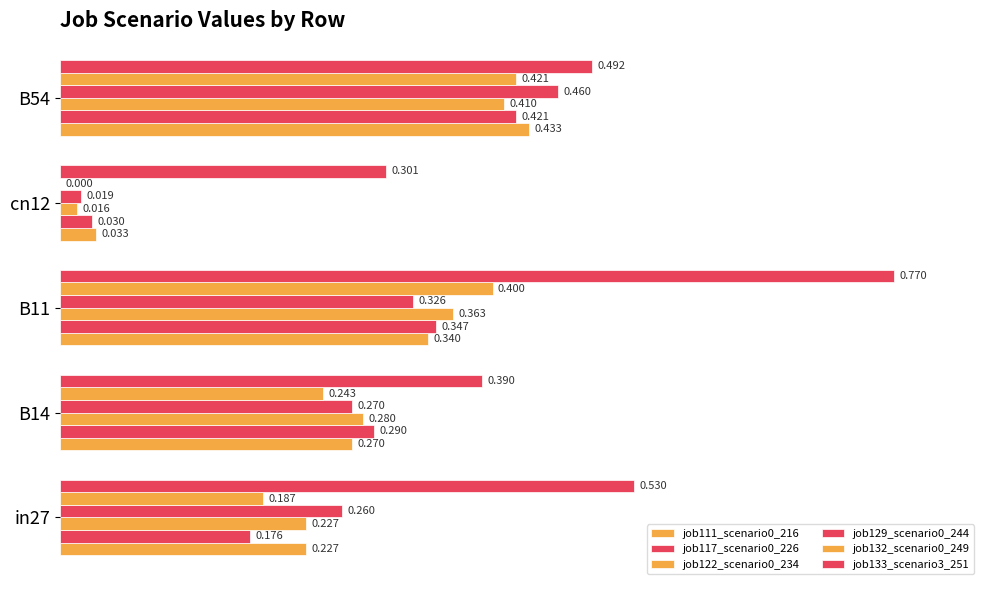

How many series are shown in this chart?

6